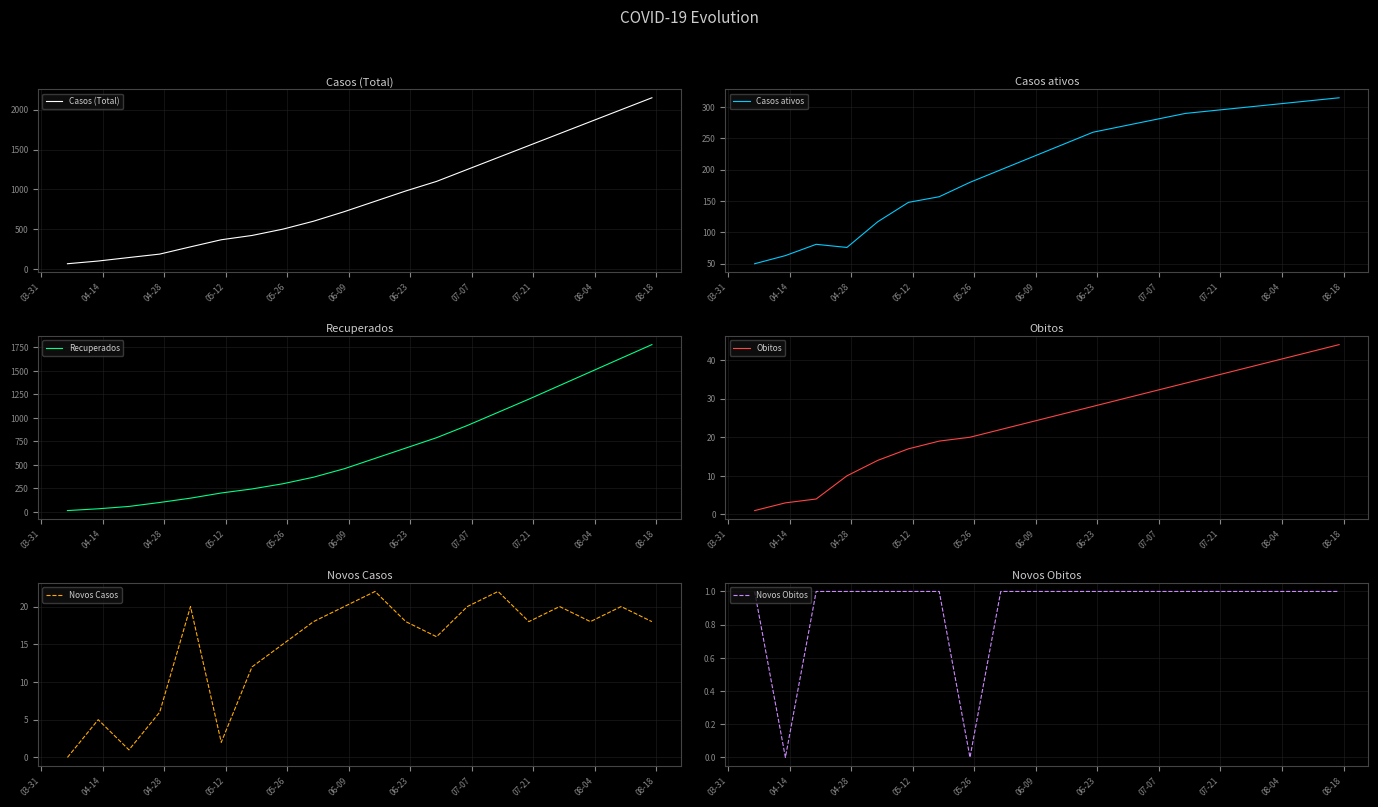

What is the maximum value for Casos ativos?

315